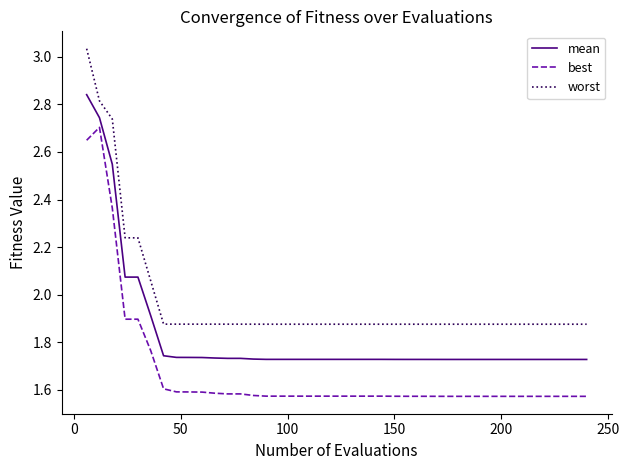

How many lines are shown in the chart?

3